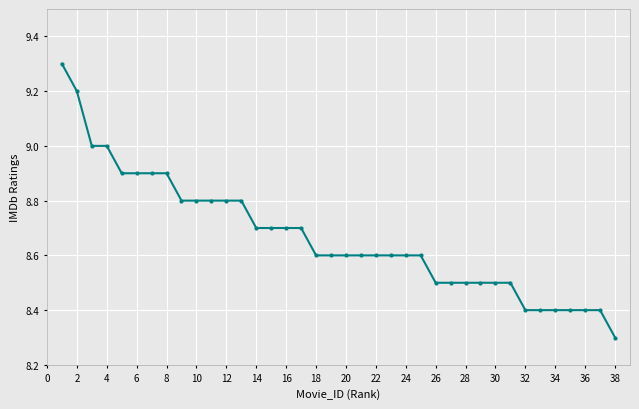

What is the smallest value displayed?

8.3